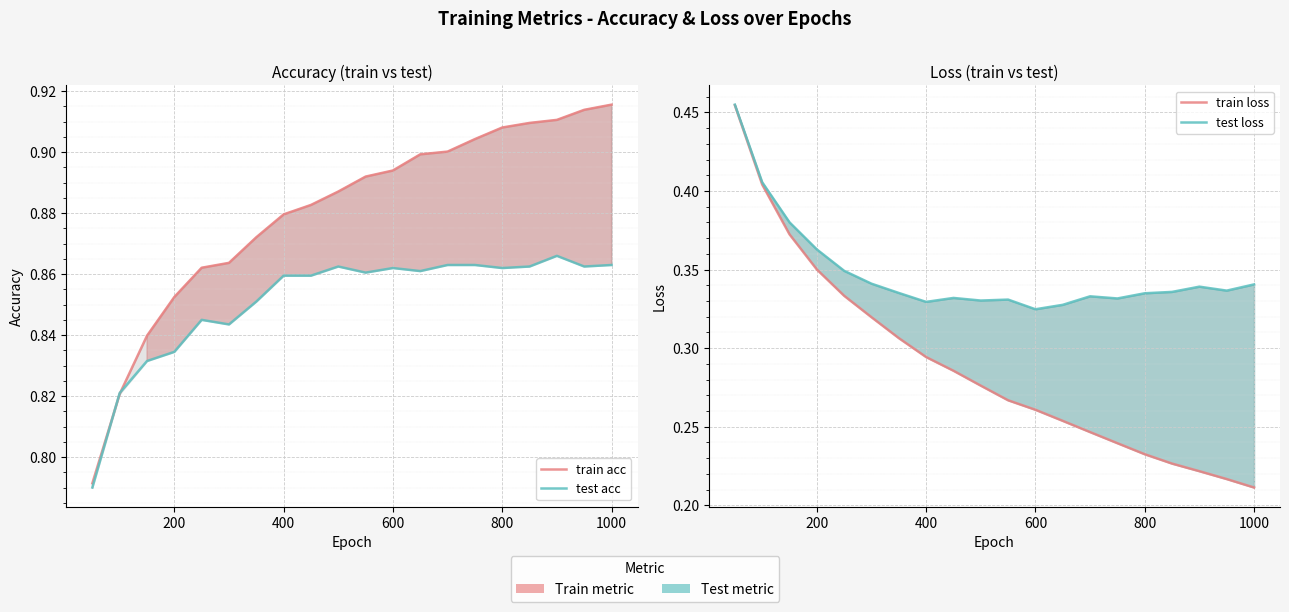

What is the maximum value for test loss?

0.5